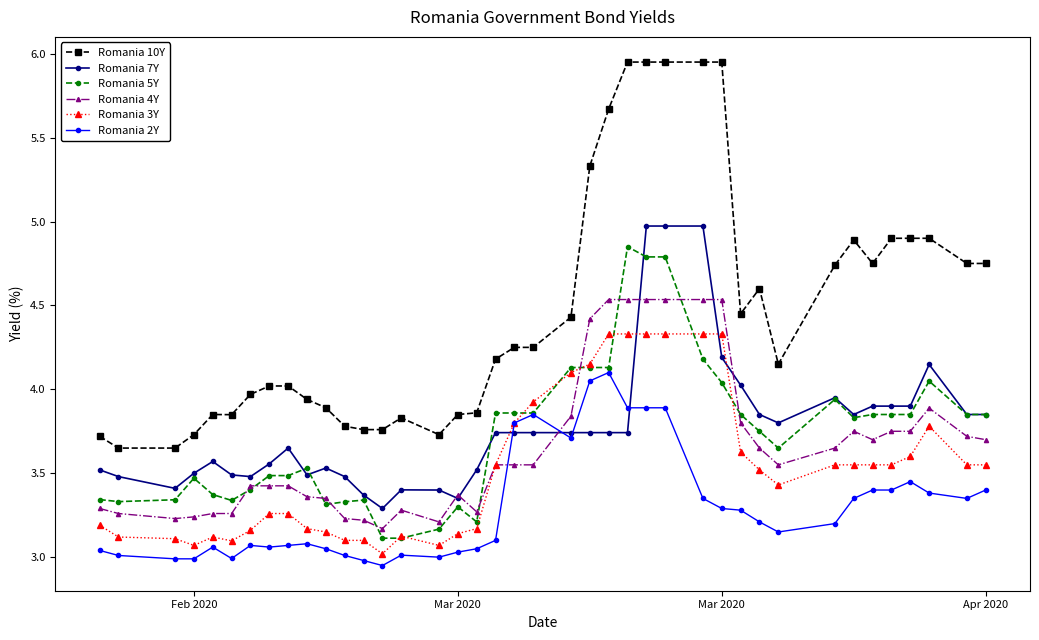

Which series has the largest total across all categories?

Romania 10Y